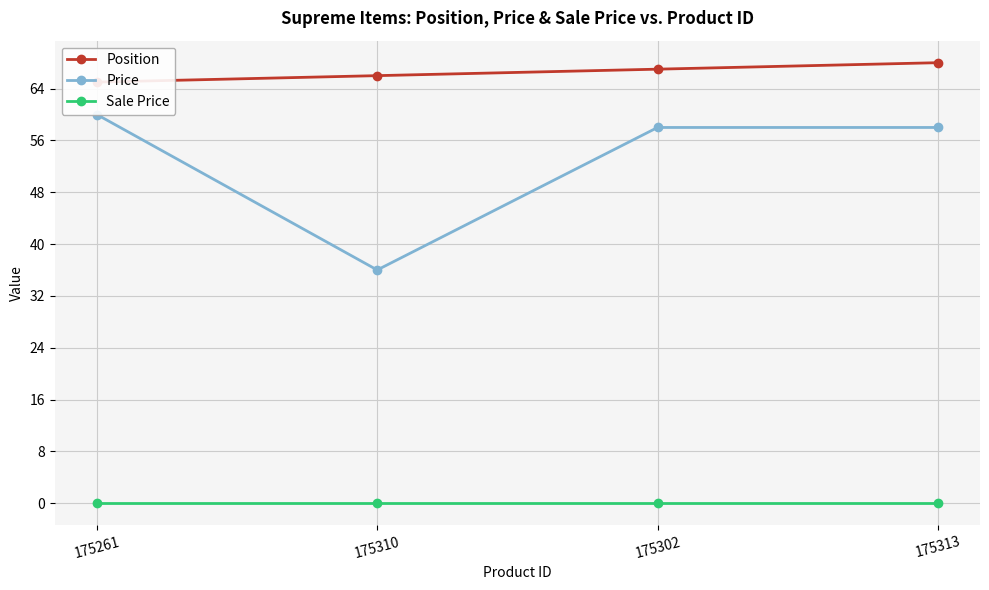

The value of Price at 175310 is 36. True or false?

True